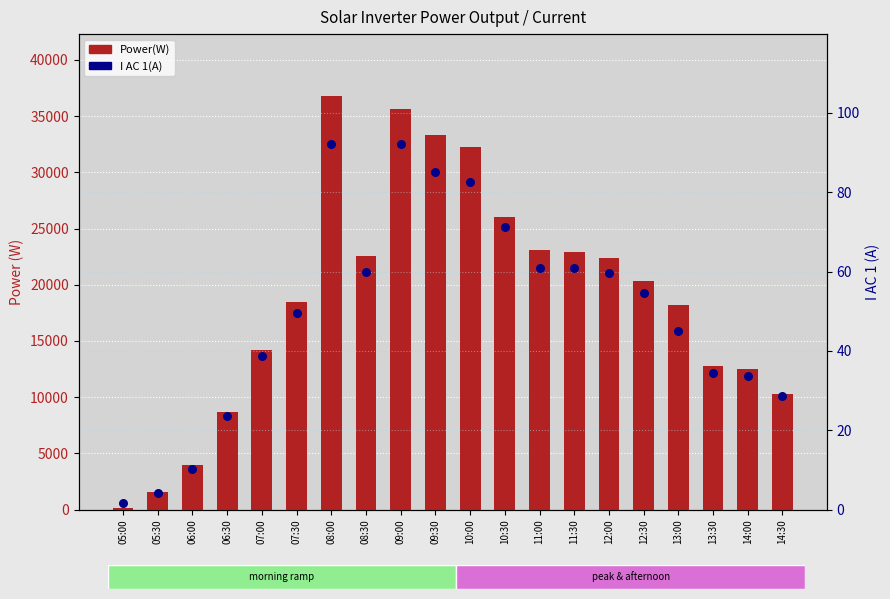

What are all the series names shown in the legend?

Power(W), I AC 1(A)